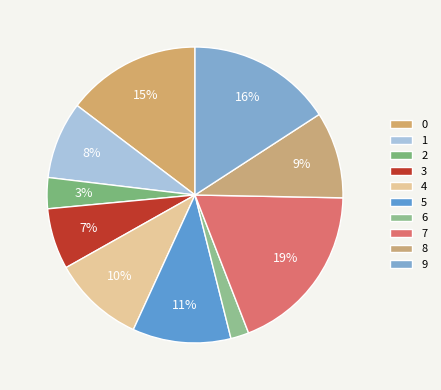

How many slices are in this pie chart?

10